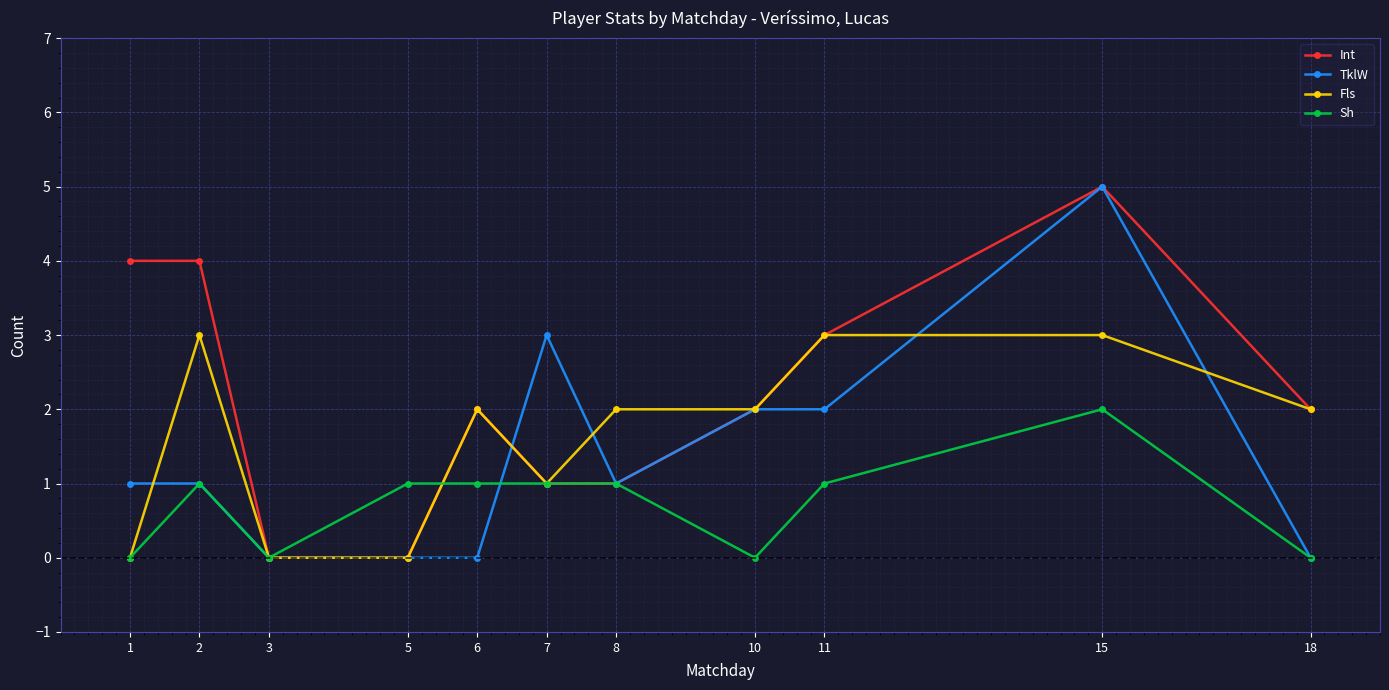

Read the TklW value at 1.

1